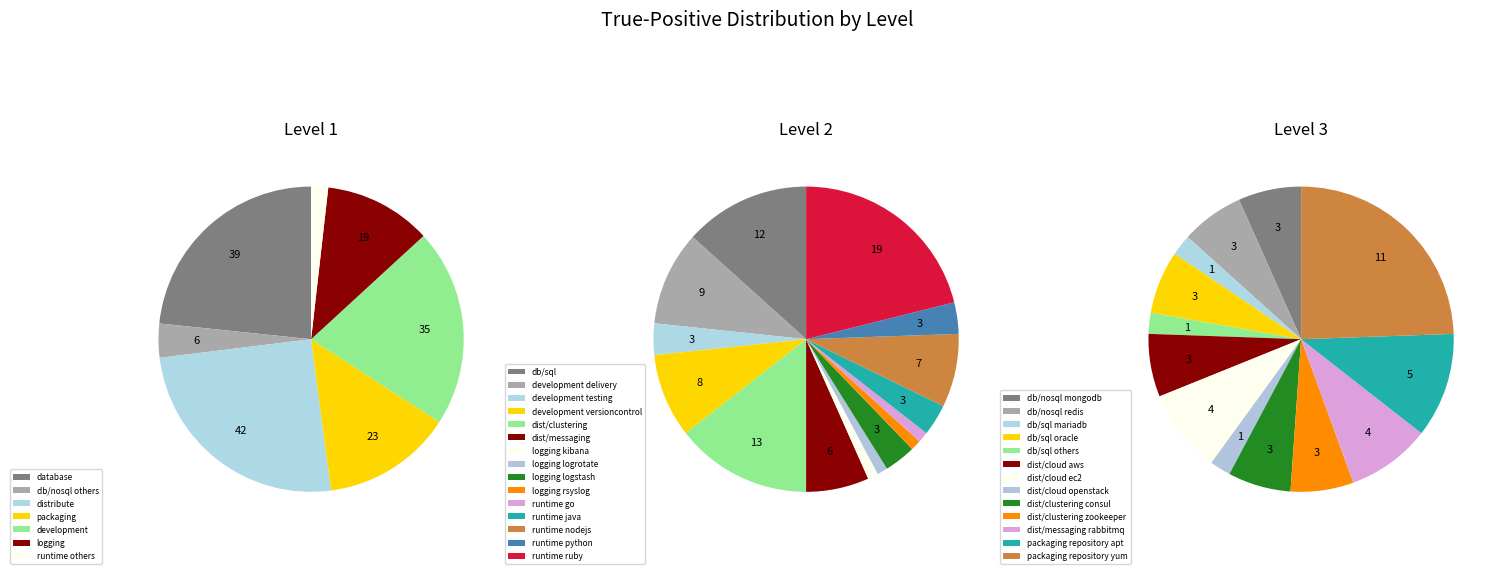

To the nearest percent, what is the combined percentage of root database nosql others and root logging kibana?

3%